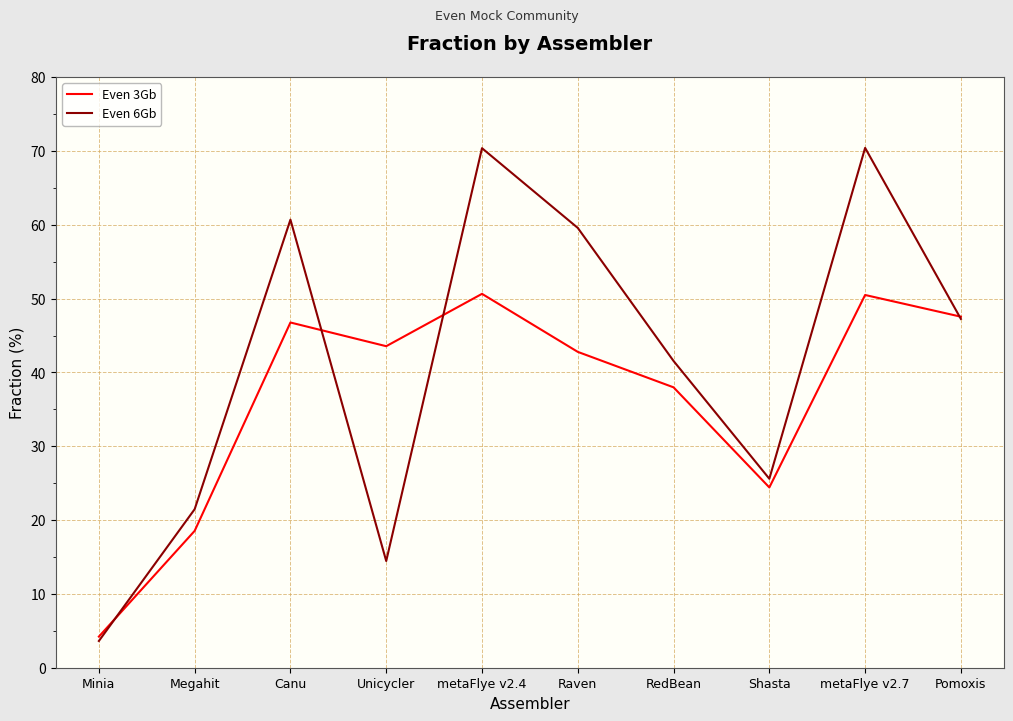

What is the greatest value displayed?

70.4